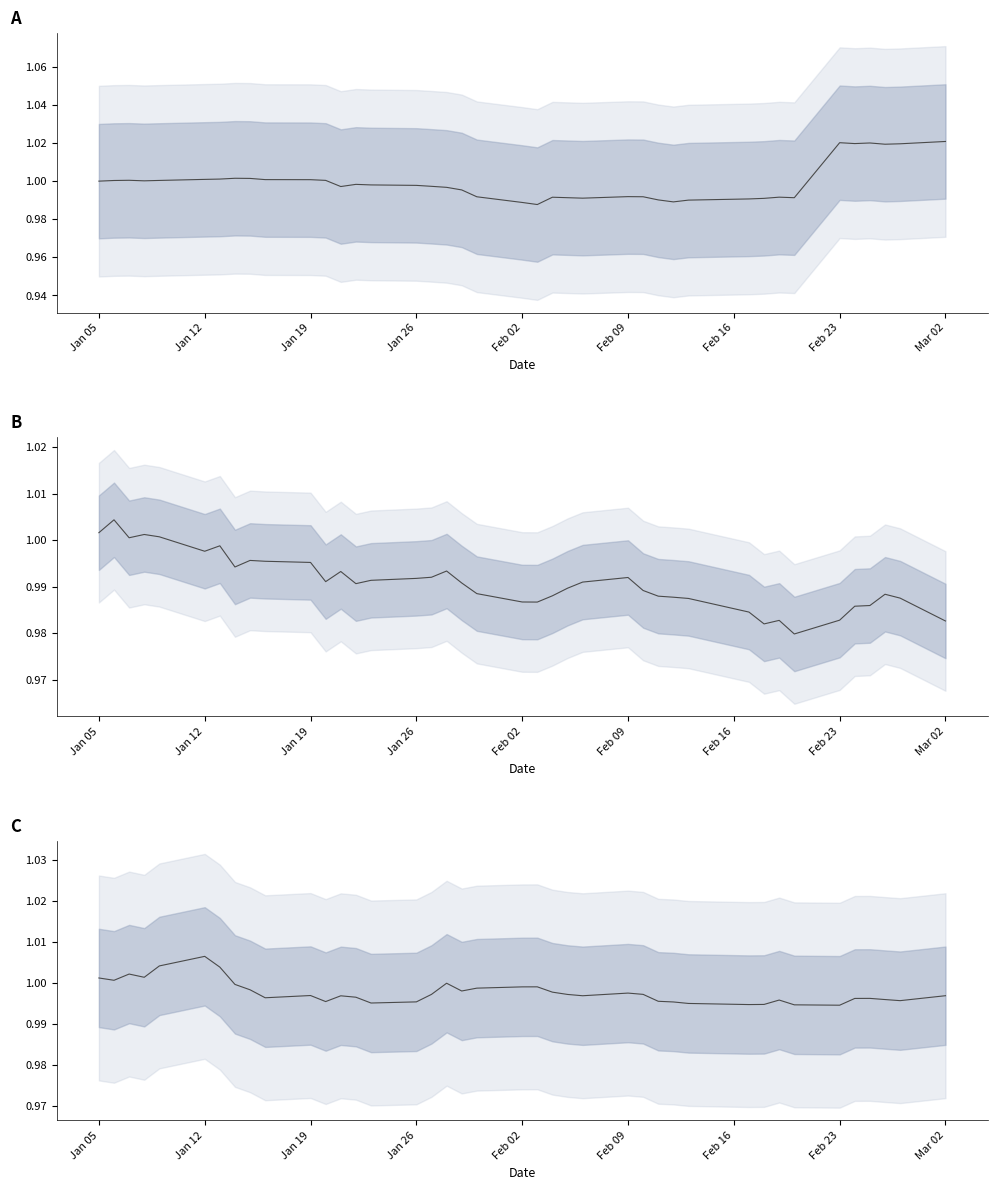

Is it true that factor2 equals 1.5 at 23?

False